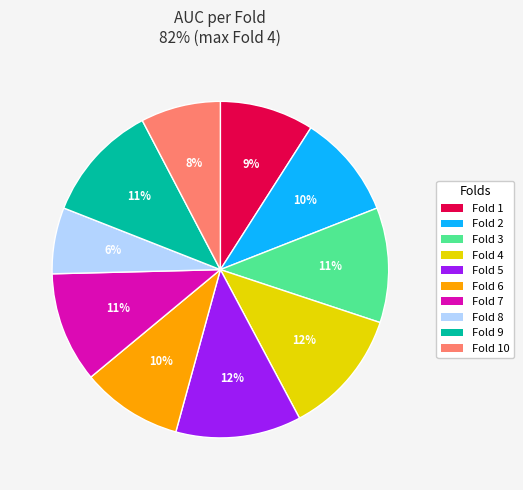

True or false: Fold 8 accounts for 18% of the total.

False